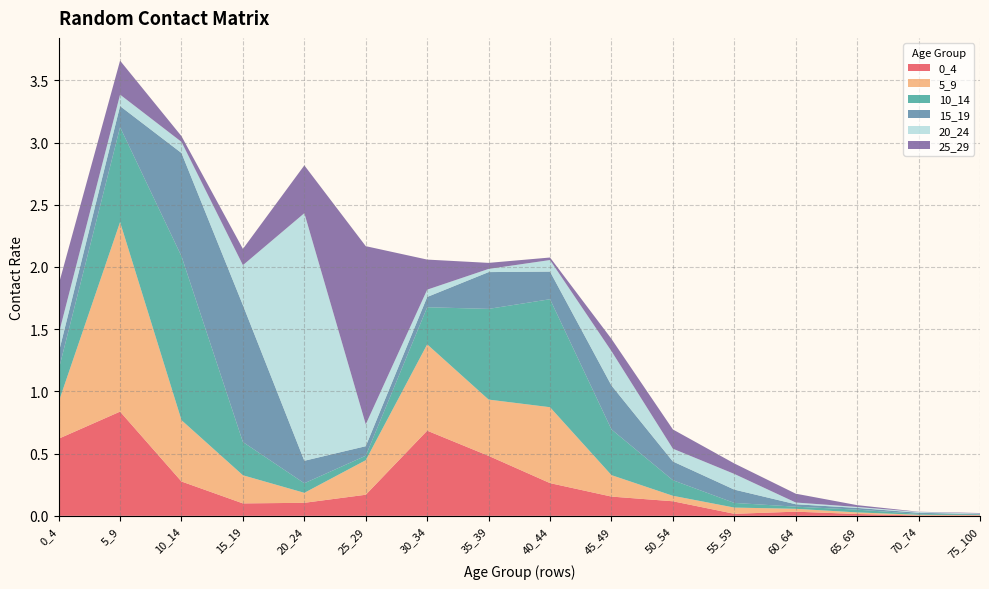

Reading right to left, extract all data points from this chart.

0_4: 0.0	0.0	0.0	0.0	0.0	0.1	0.2	0.3	0.5	0.7	0.2	0.1	0.1	0.3	0.8	0.6
5_9: 0.0	0.0	0.0	0.0	0.0	0.0	0.2	0.6	0.5	0.7	0.3	0.1	0.2	0.5	1.5	0.3
10_14: 0.0	0.0	0.0	0.0	0.0	0.1	0.4	0.9	0.7	0.3	0.0	0.1	0.3	1.3	0.8	0.3
15_19: 0.0	0.0	0.0	0.0	0.1	0.2	0.4	0.2	0.3	0.1	0.1	0.2	1.1	0.8	0.2	0.1
20_24: 0.0	0.0	0.0	0.0	0.1	0.1	0.3	0.1	0.0	0.1	0.2	2.0	0.3	0.1	0.1	0.2
25_29: 0.0	0.0	0.0	0.1	0.1	0.2	0.1	0.0	0.0	0.2	1.4	0.4	0.1	0.0	0.3	0.4